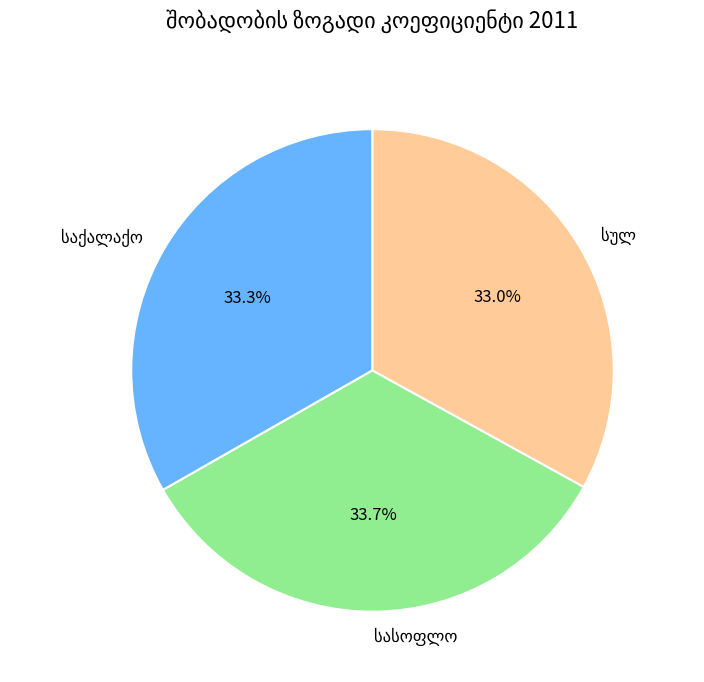

Is there a majority slice in this chart?

No